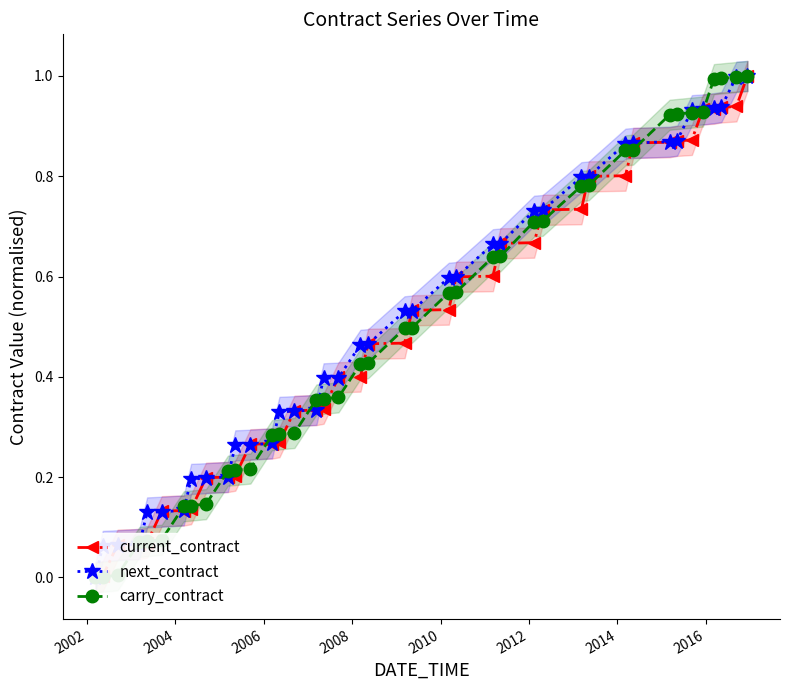

What is the average value of the current_contract series?

0.5